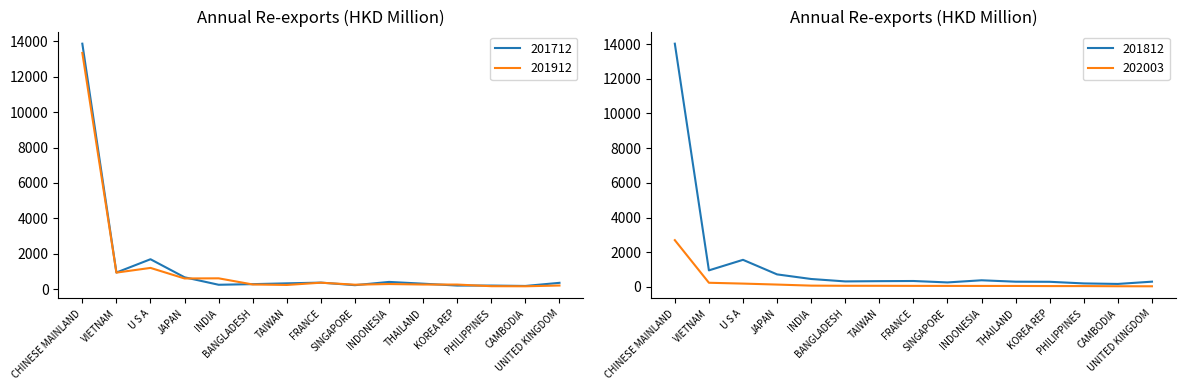

In 201912, how many points are higher than both neighbors (excluding endpoints)?

4